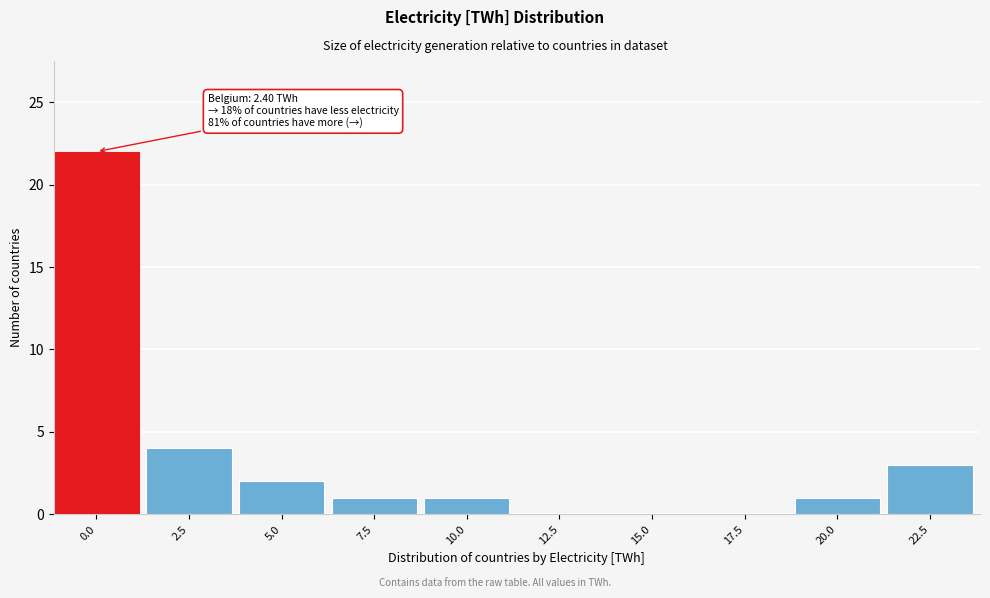

Reading right to left, list all the values displayed in this chart.

22.5=3	20.0=1	17.5=0	15.0=0	12.5=0	10.0=1	7.5=1	5.0=2	2.5=4	0.0=22